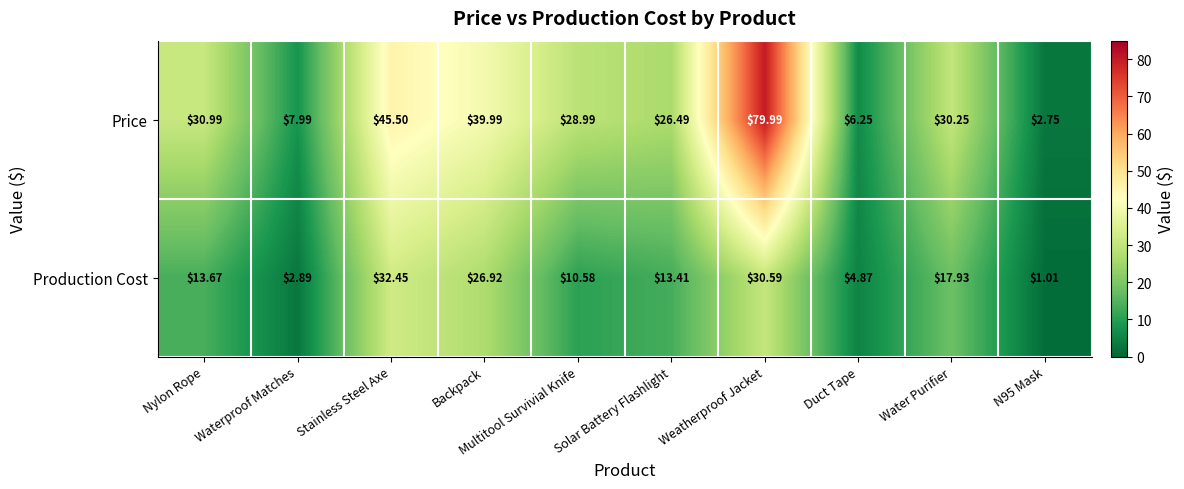

Which series changed the most between Backpack and Multitool Survivial Knife?

Production Cost